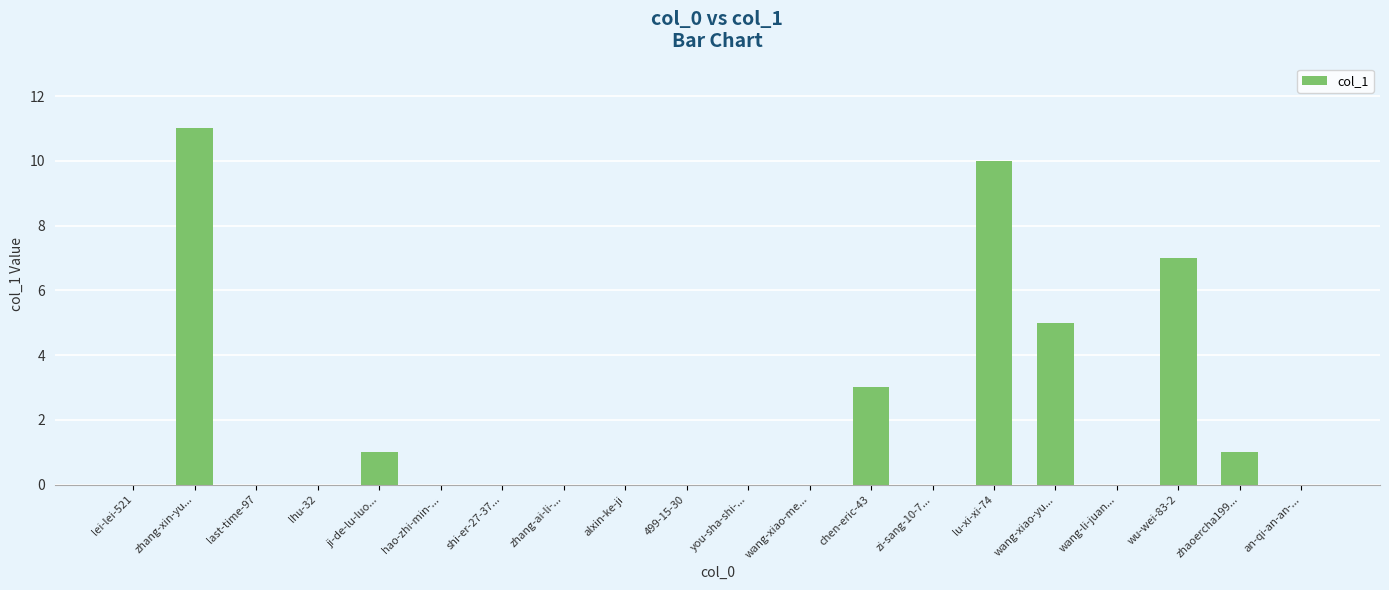

What is the ratio of the value at ji-de-lu-luo... to the value at zhaoercha199...?

1.0